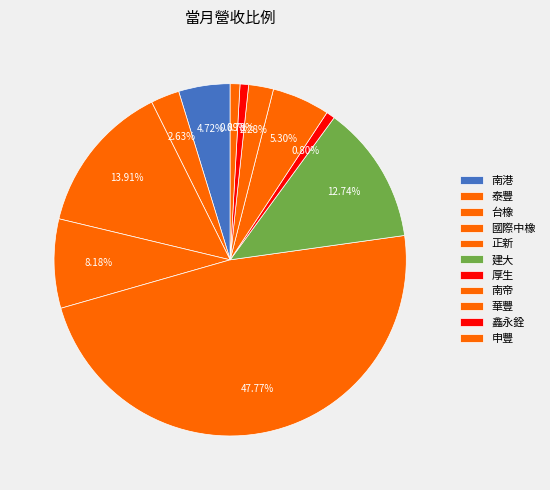

What is the change in value from 南港 to 南帝?

+110479